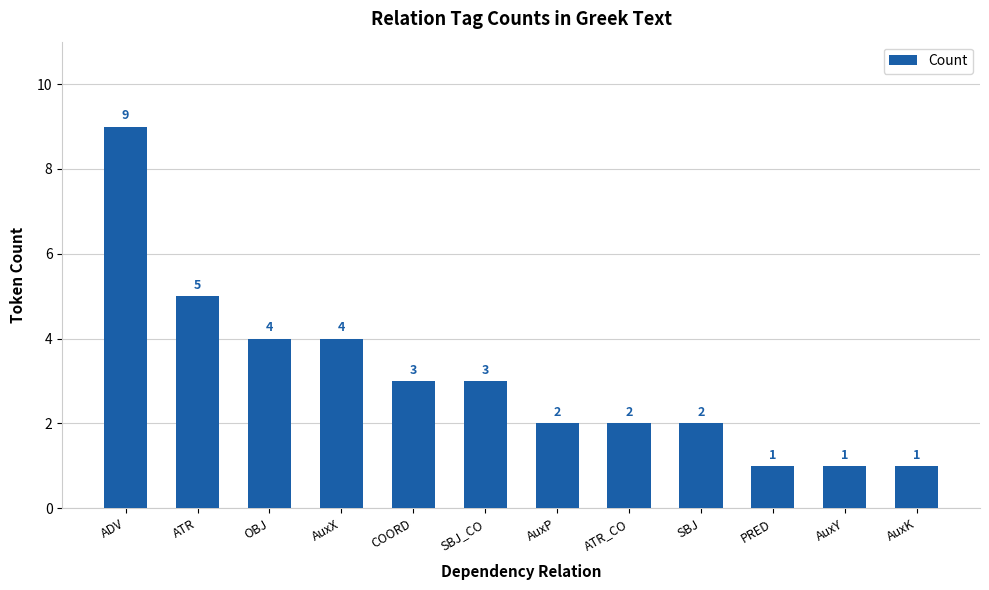

Reading right to left, transcribe all the data shown in this chart.

1	1	1	2	2	2	3	3	4	4	5	9